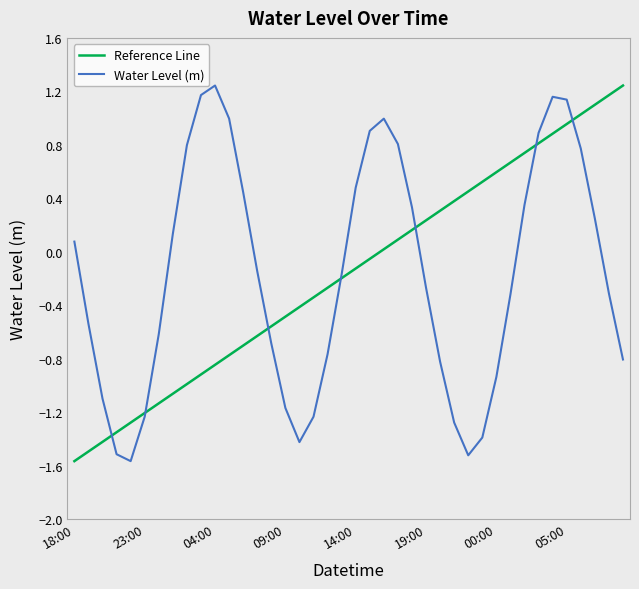

Where is the first local minimum?

2024-04-09 22:00:00